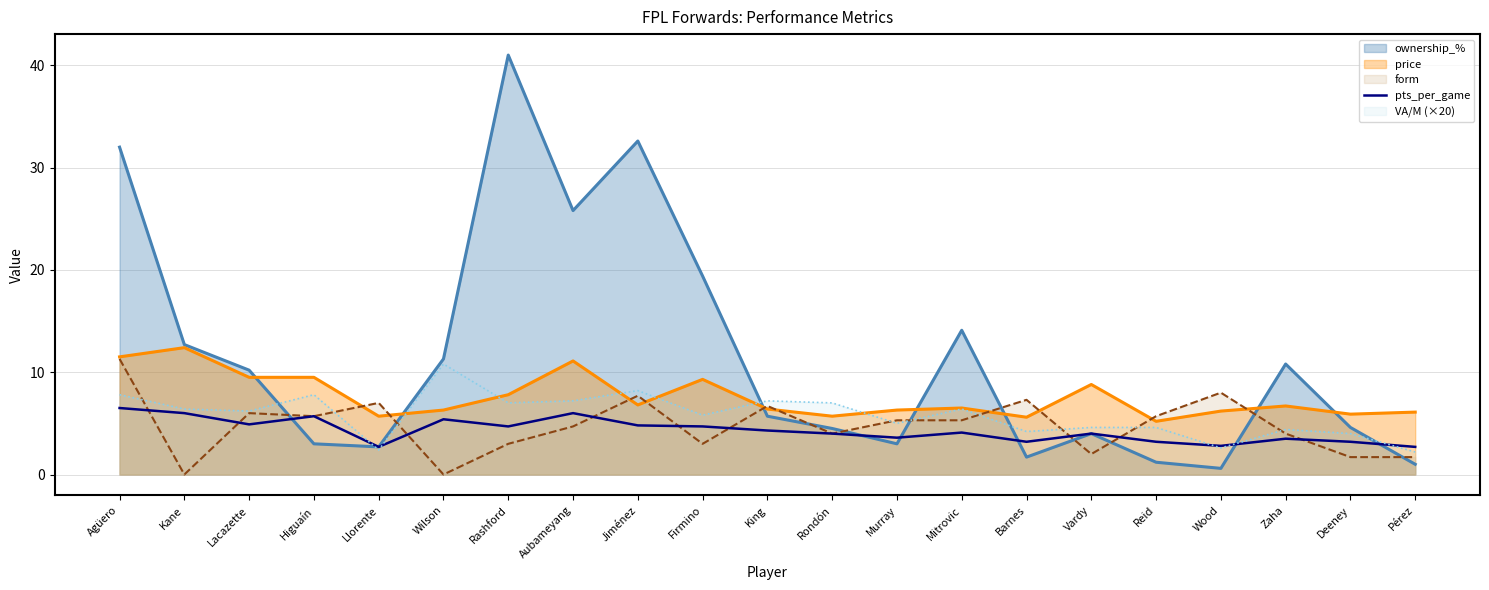

At which category does the data reach its first local valley?

Lacazette